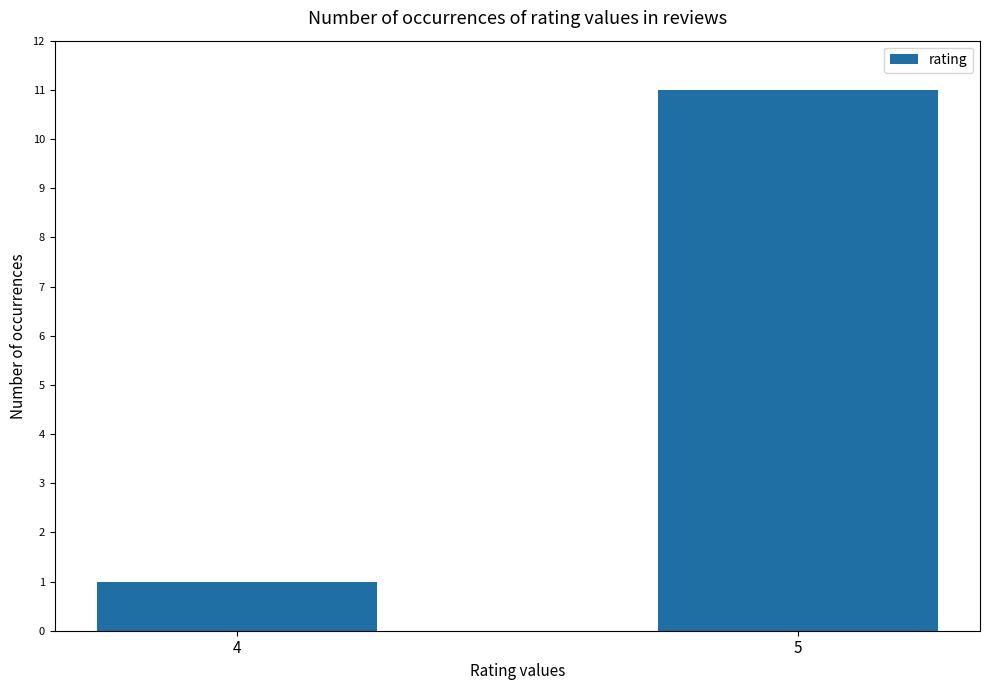

What is the change in value from 4 to 5?

+10